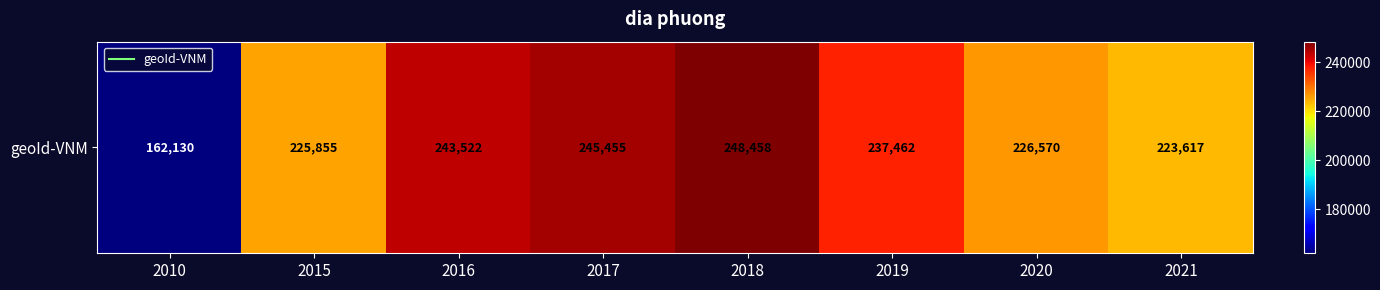

Count the number of categories in the chart.

8